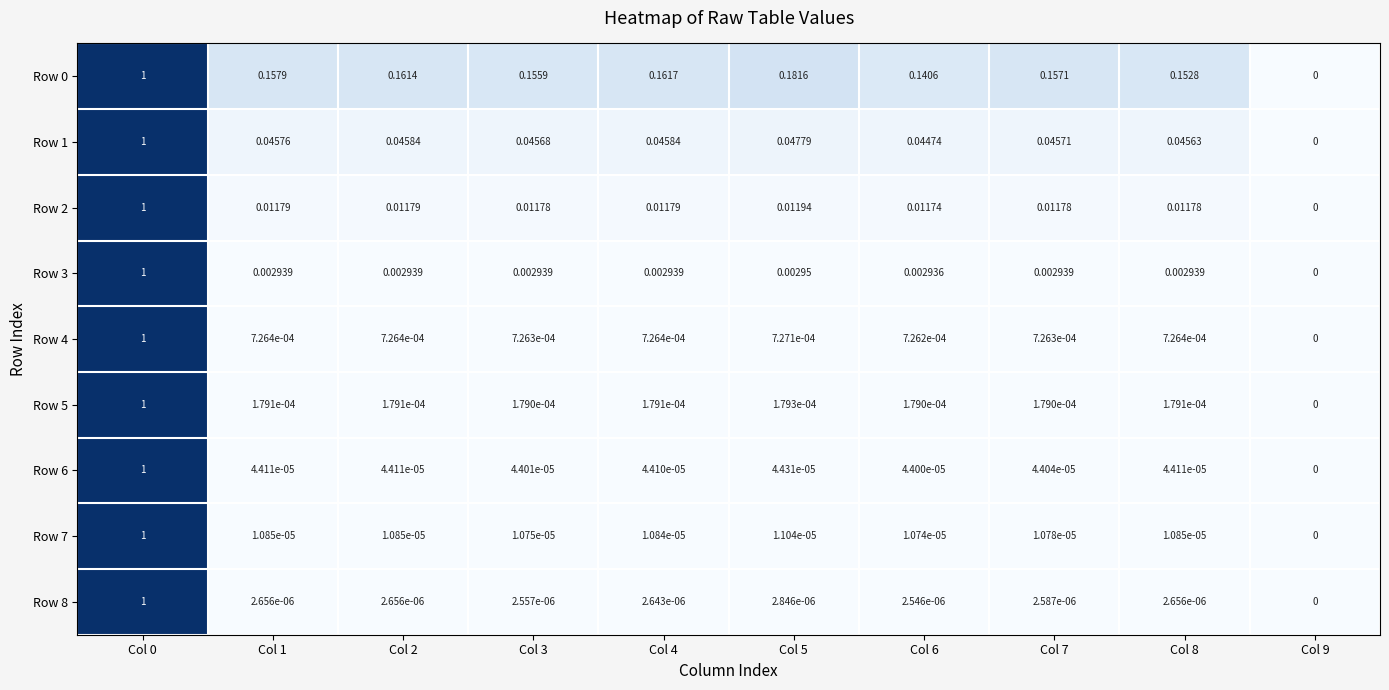

Count the number of categories in the chart.

10